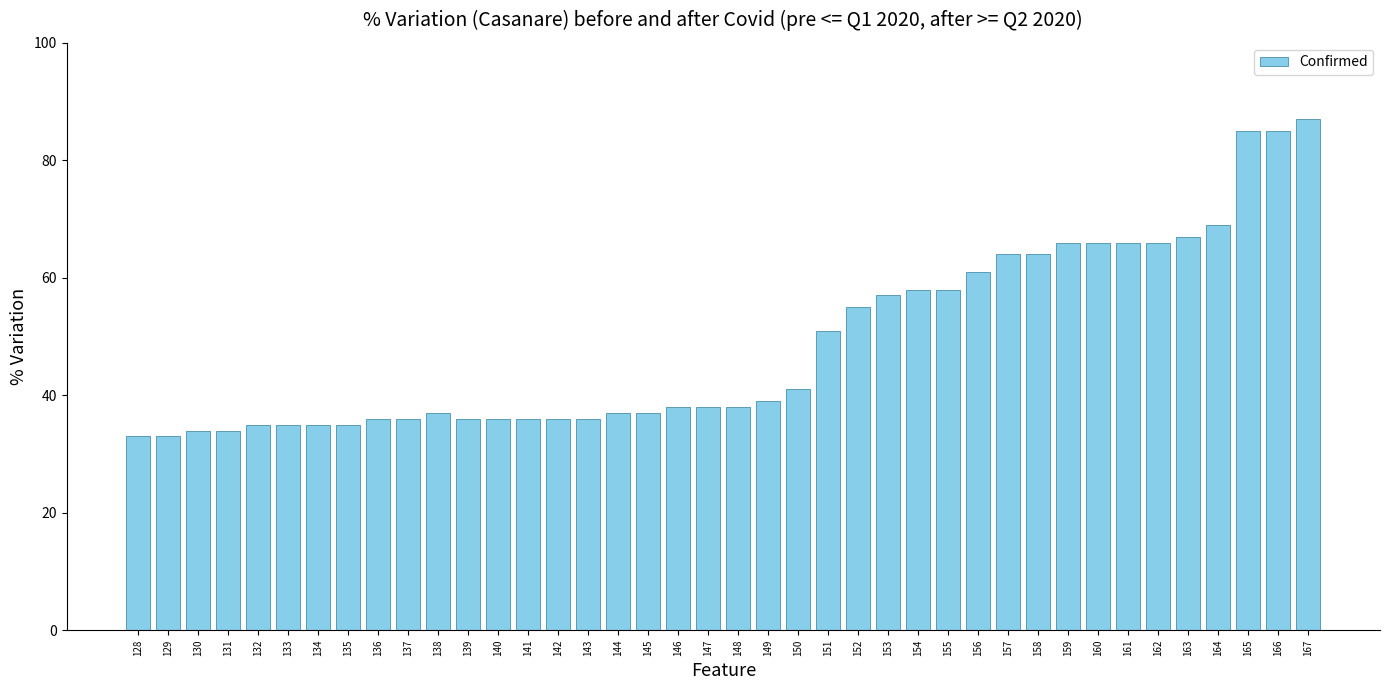

Which label corresponds to the largest value in the chart?

167